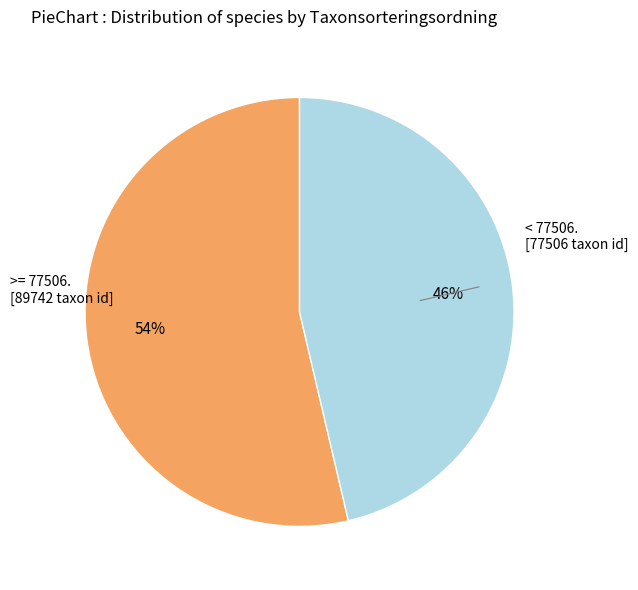

To the nearest percent, what is the average slice percentage?

50%